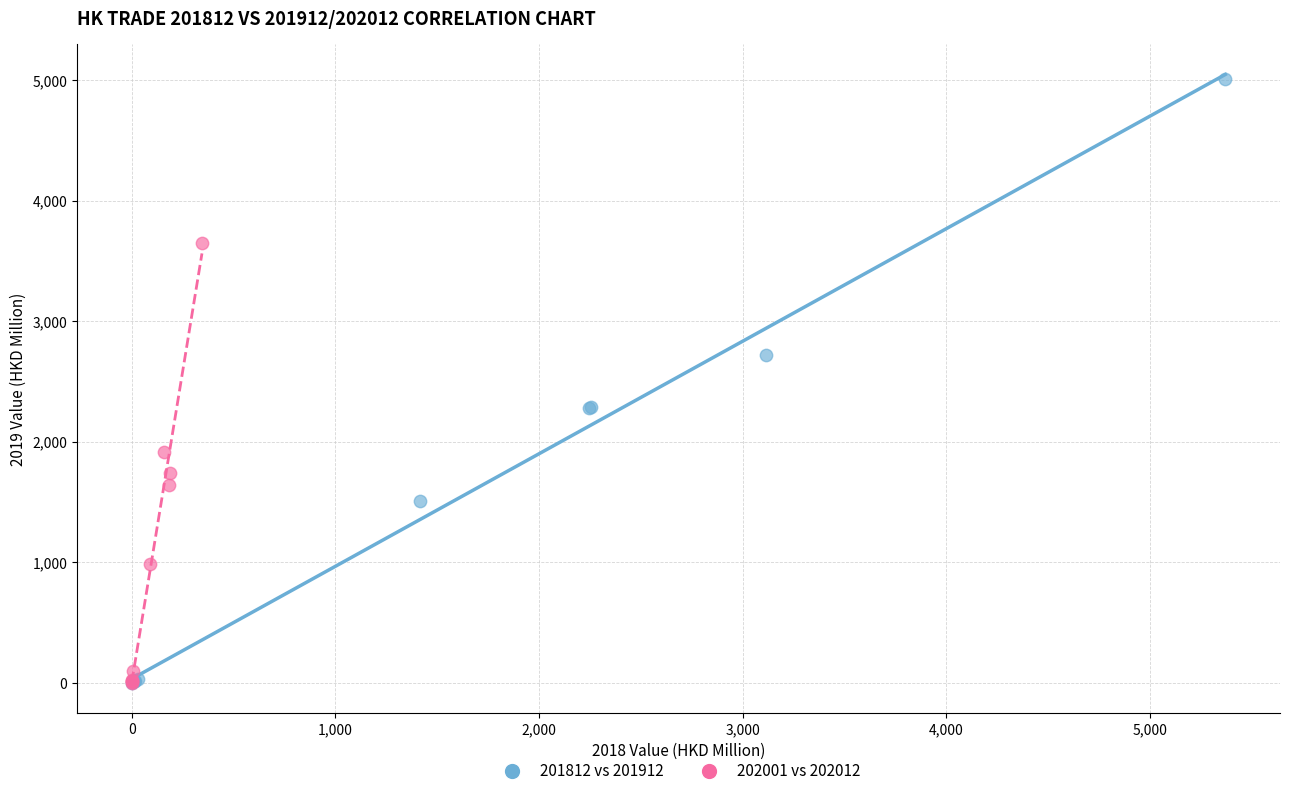

Which series has the widest spread of Y values?

201812 vs 201912